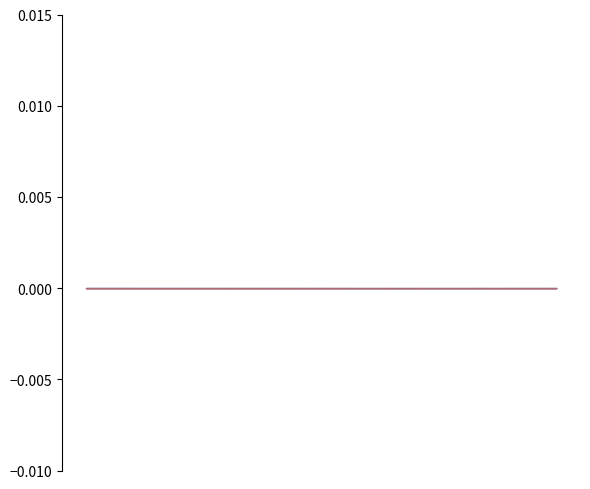

How many categories are shown in the chart?

3